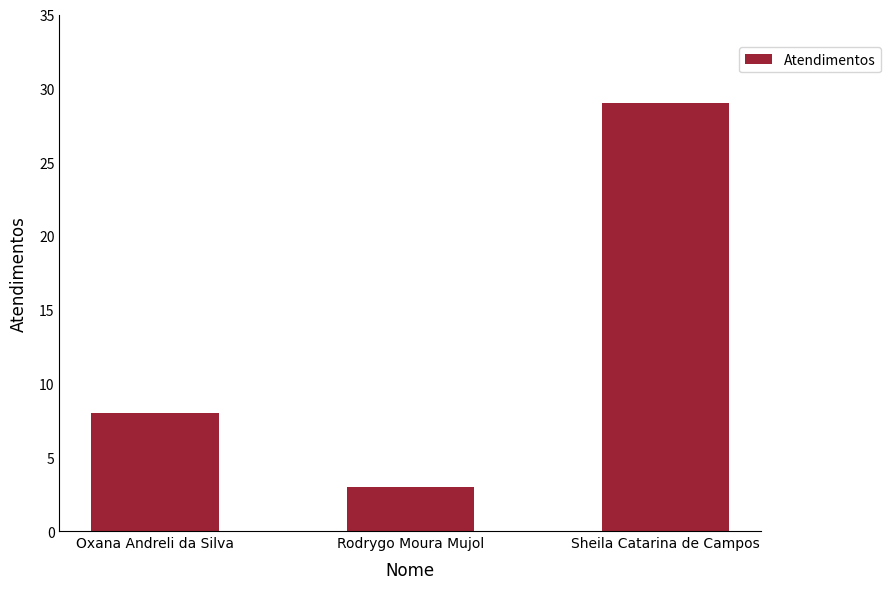

What is the difference between the maximum and second lowest values?

21